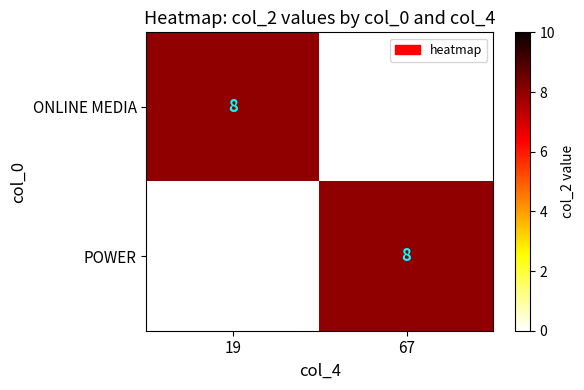

True or false: POWER has a value of 8 at 67.

True